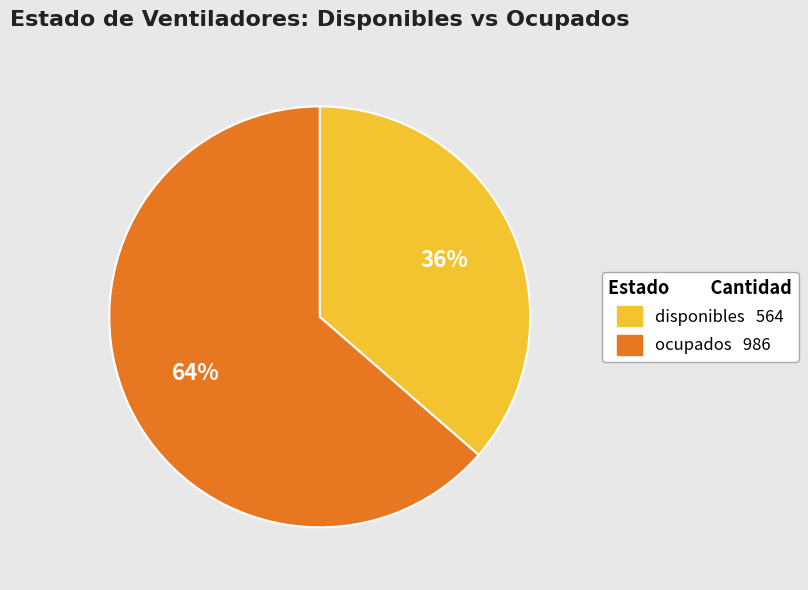

To the nearest percent, what is the average slice percentage?

50%